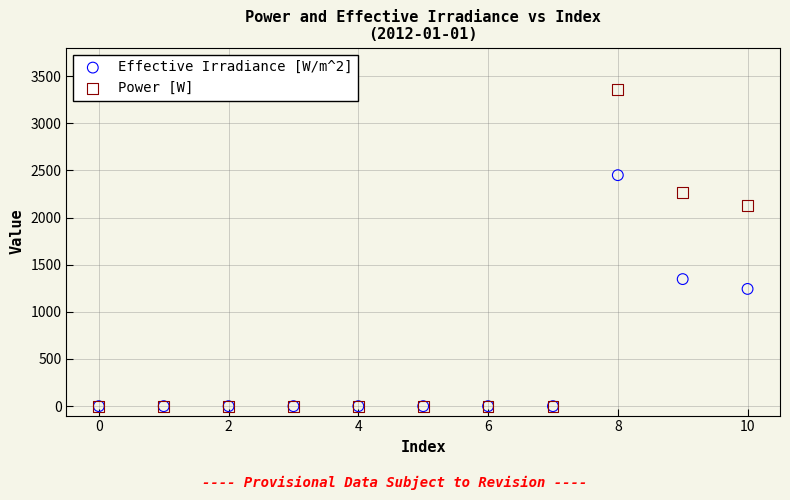

Which series has the widest spread of Y values?

Power [W]